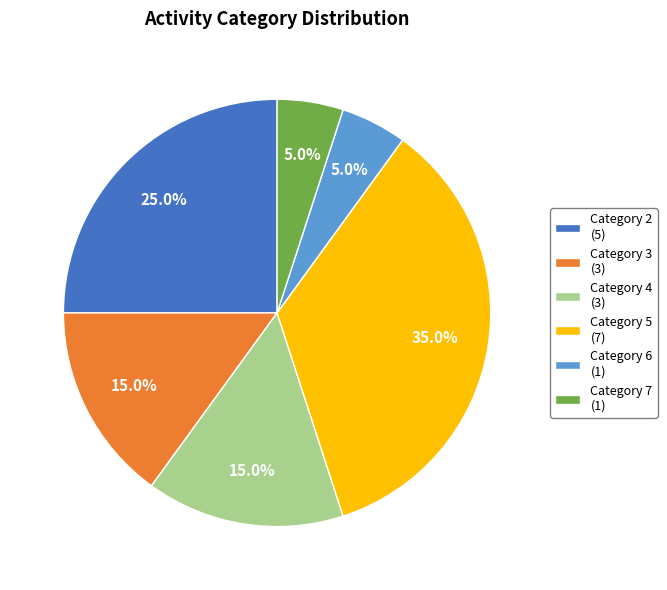

How much of the chart is everything except Category 4 (3)?

85.0%